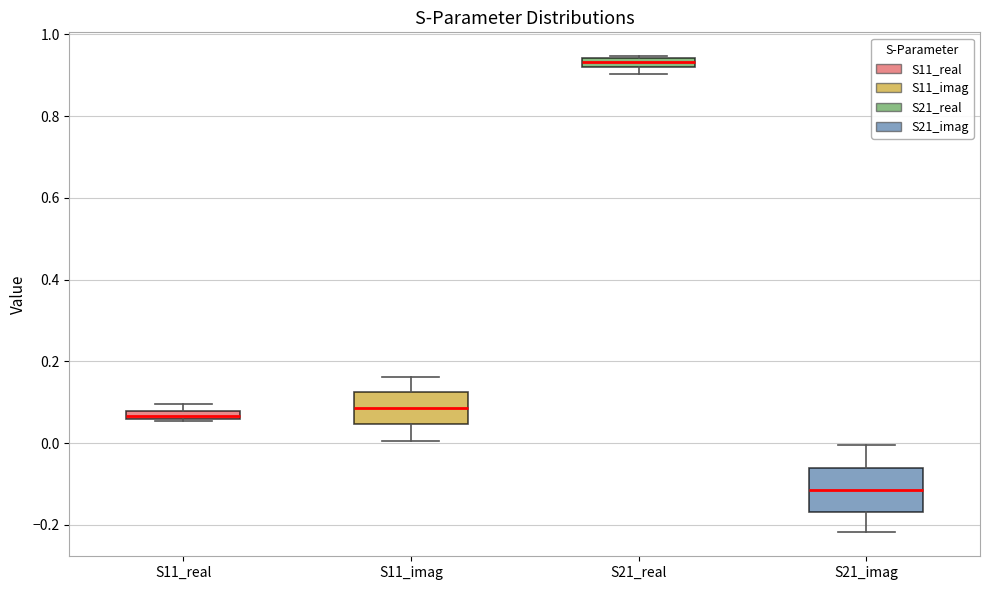

Where is the lower edge of the box for S21_real on the y-axis? The values are not printed on the chart, so give them approximately, as read against the axis.

0.92